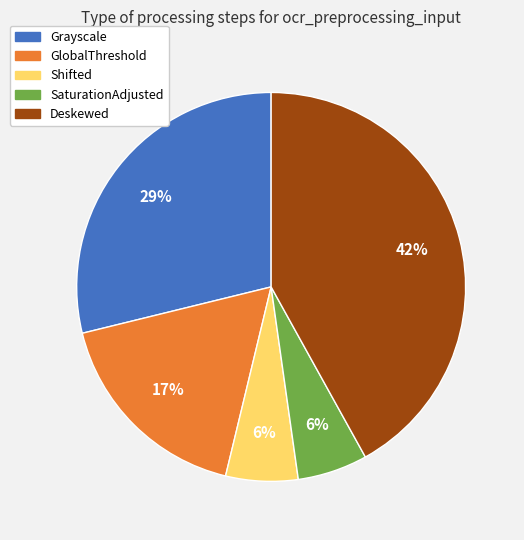

Is the sum of GlobalThreshold and Shifted greater than half?

No